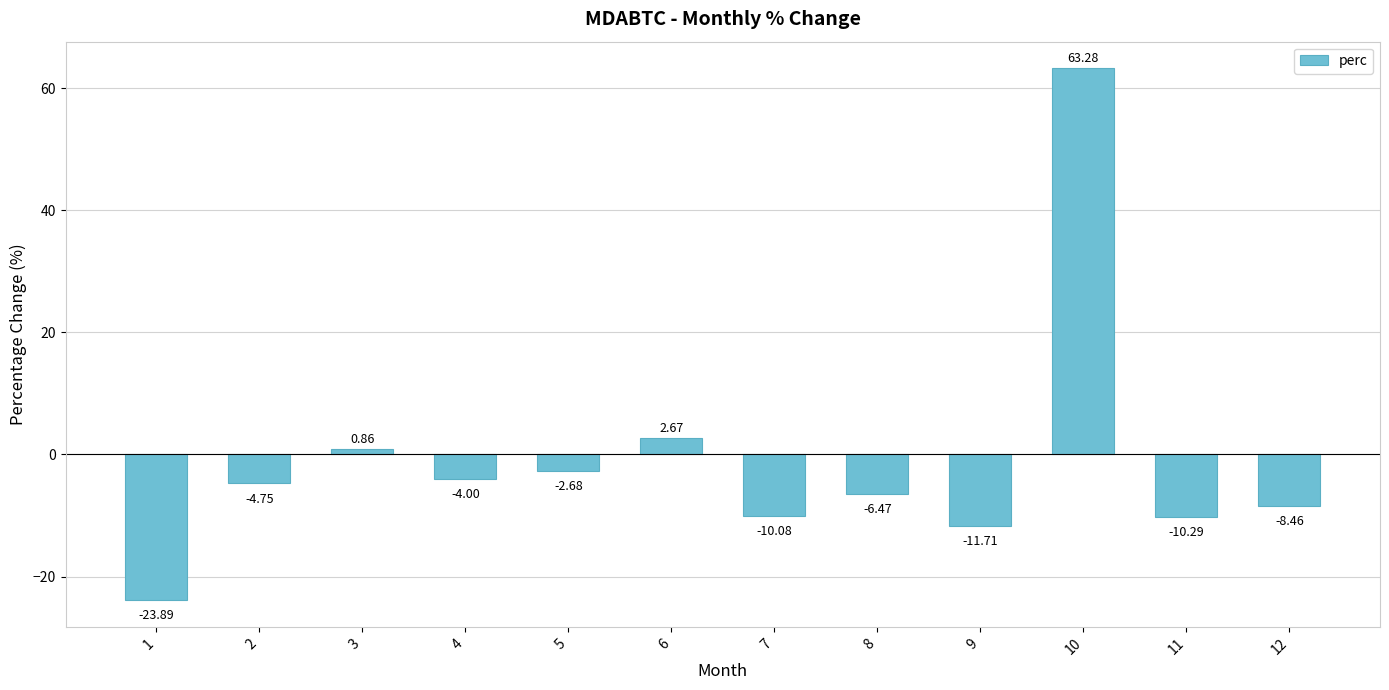

Does the chart contain any negative values?

Yes